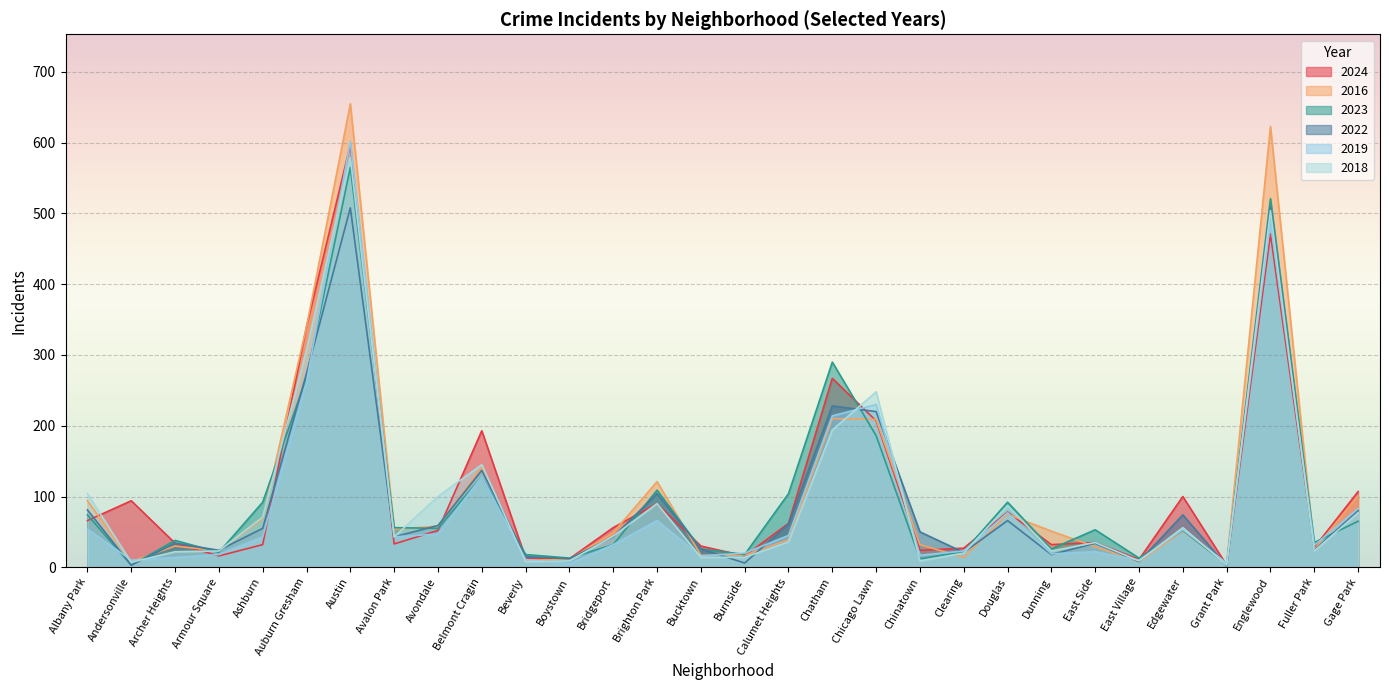

At which category does 2019 reach its first local valley?

Andersonville